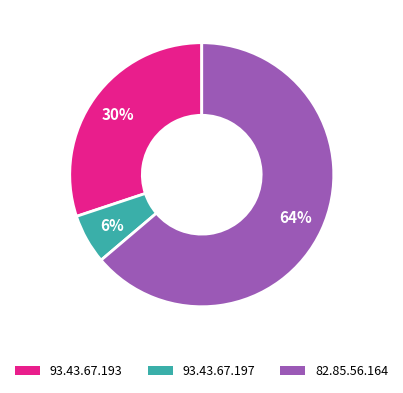

Between 82.85.56.164 and 93.43.67.197, which is larger?

82.85.56.164